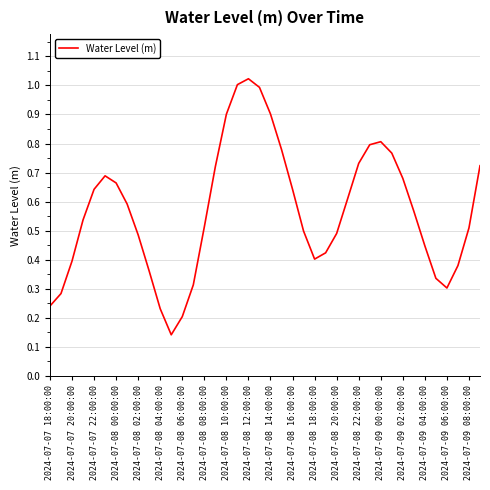

What is the difference between the maximum and minimum values?

0.9